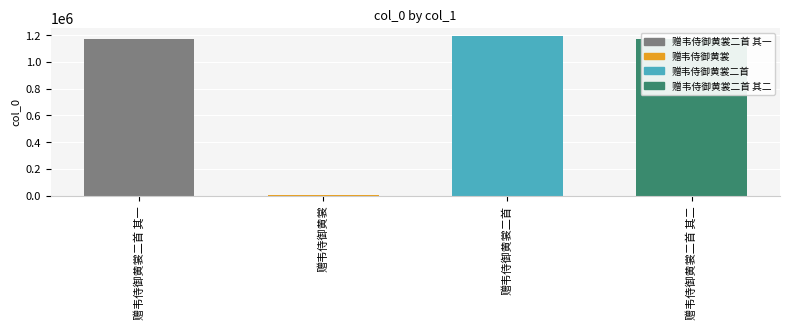

What is the change in value from 赠韦侍御黄裳 to 赠韦侍御黄裳二首?

+1189448